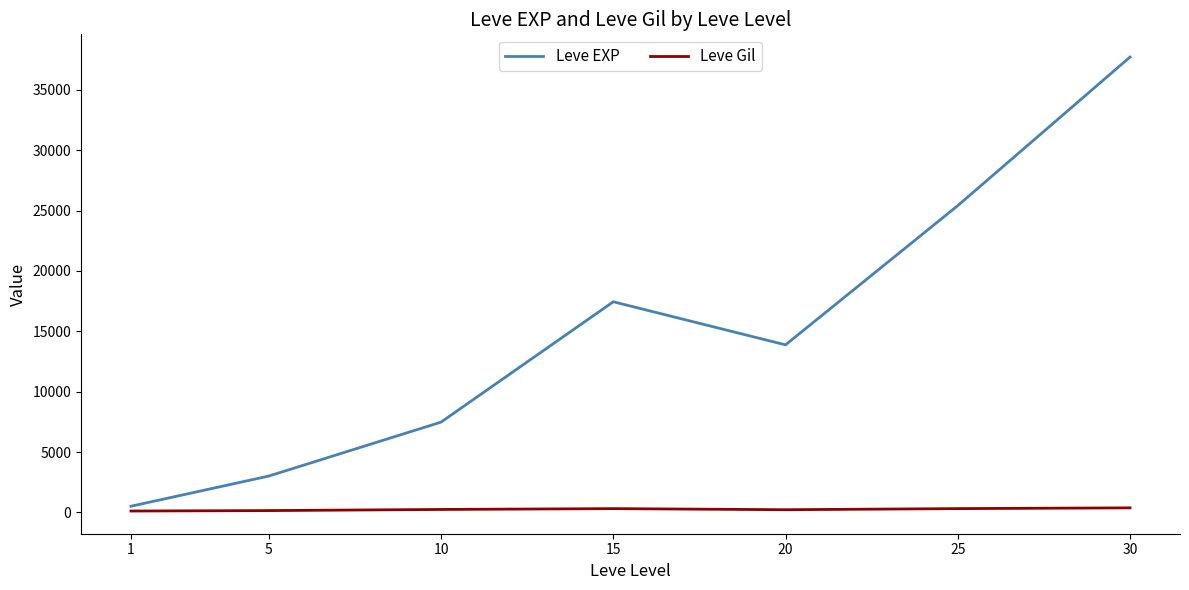

What is the maximum value for Leve EXP?

37715.0